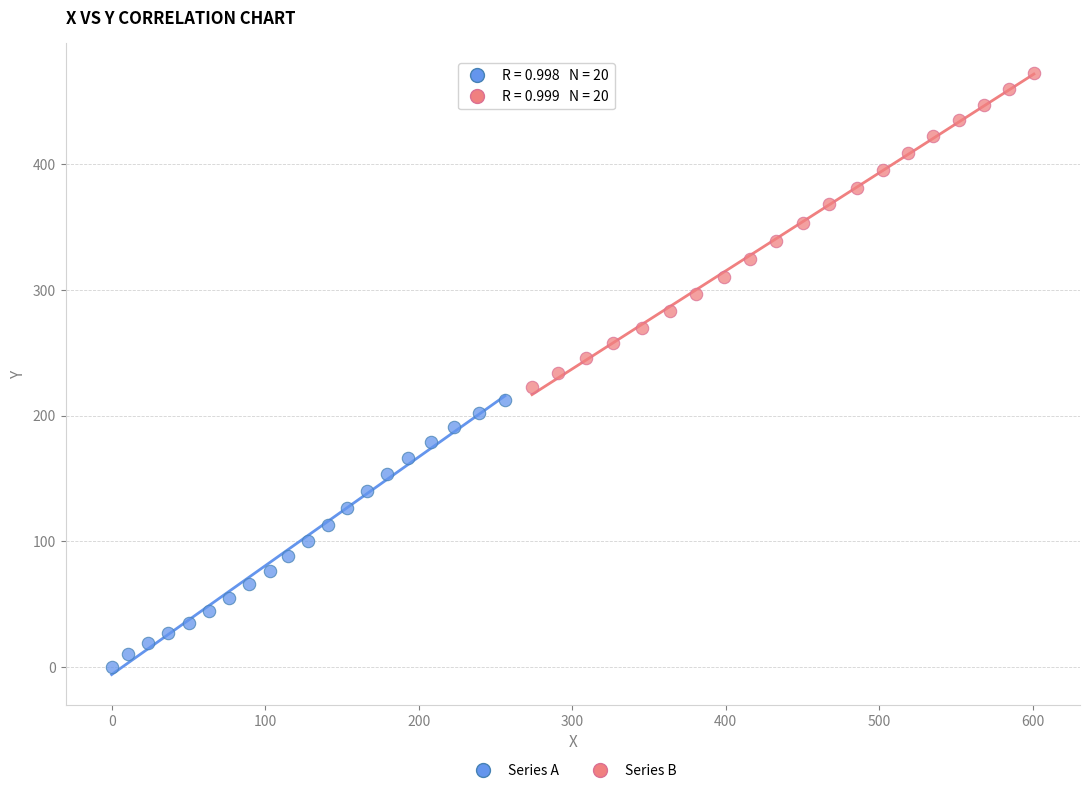

What are all the series names shown in the legend?

Series A, Series B